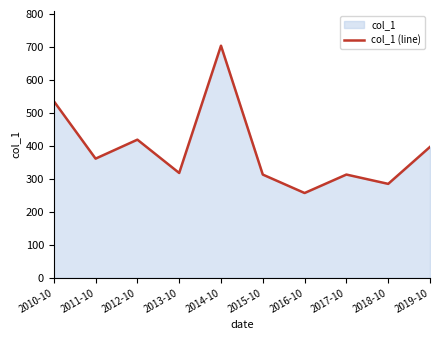

At which category does the data reach its first local peak?

2012-10